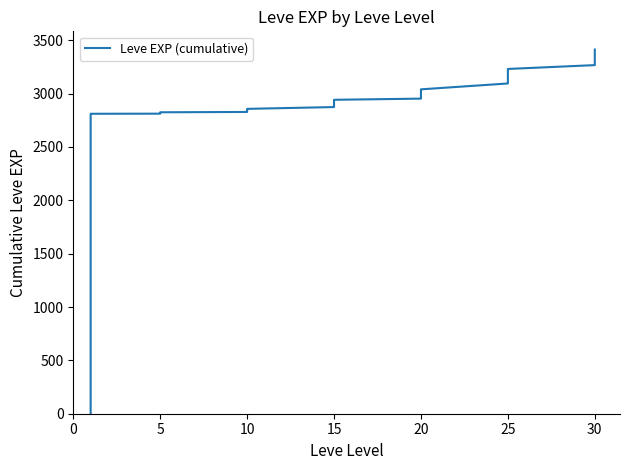

Approximately how many times larger is the value at 10 compared to 5?

1.0